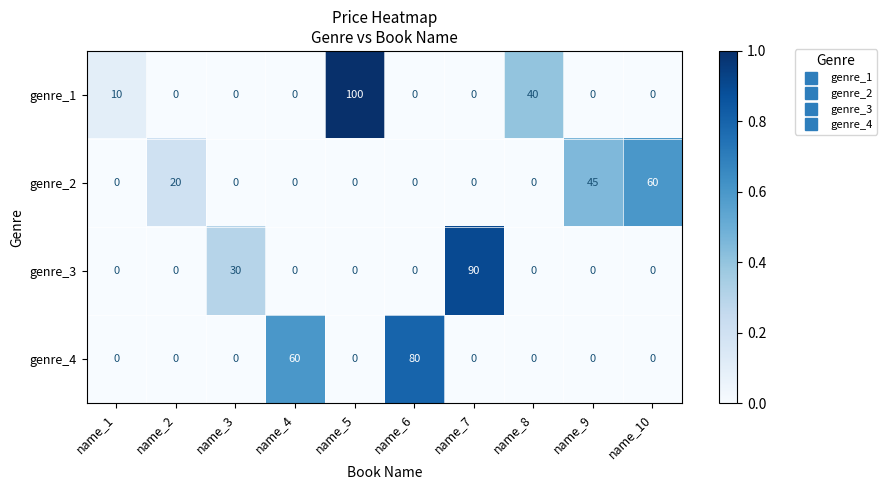

What is the average value of the genre_4 series?

14